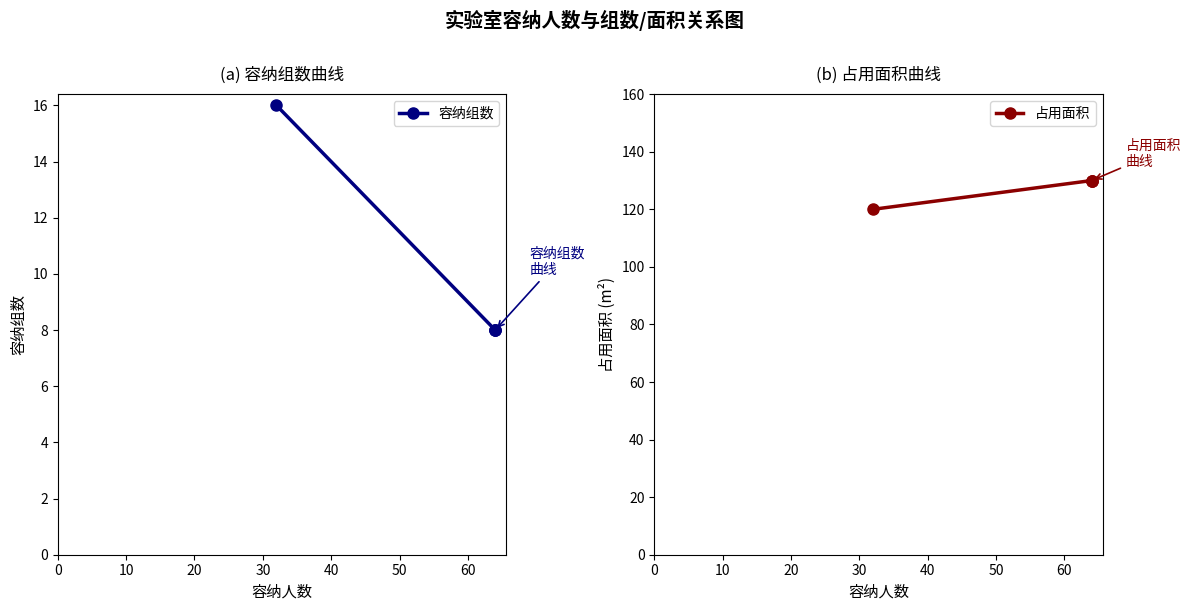

Is it true that 容纳组数 equals 5 at 20?

False